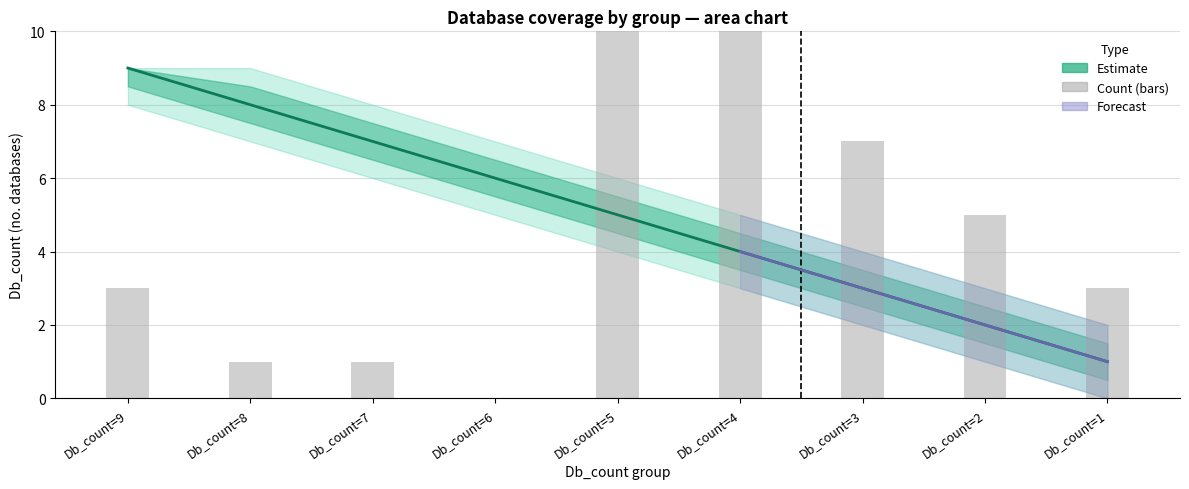

Rank the categories by Wide upper value from highest to lowest.

Db_count=9, Db_count=8, Db_count=7, Db_count=6, Db_count=5, Db_count=4, Db_count=3, Db_count=2, Db_count=1